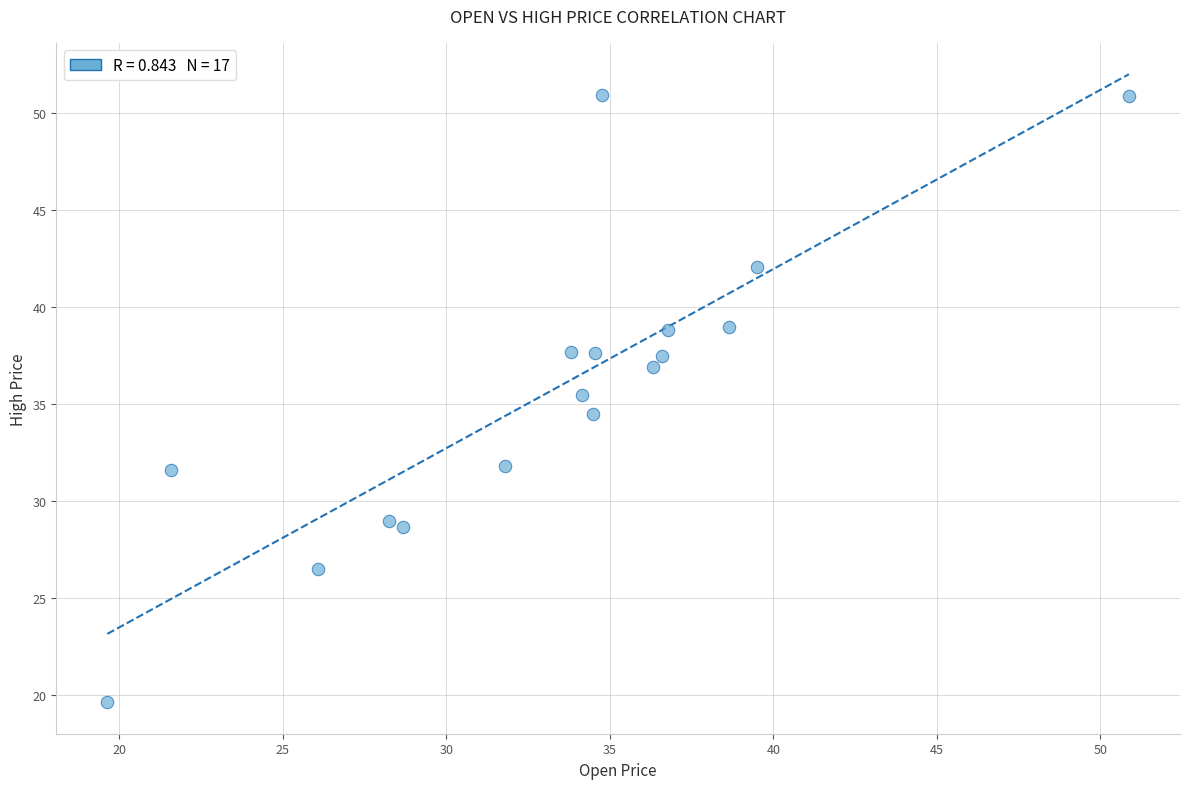

What is the range of Y values (max minus min)?

31.3